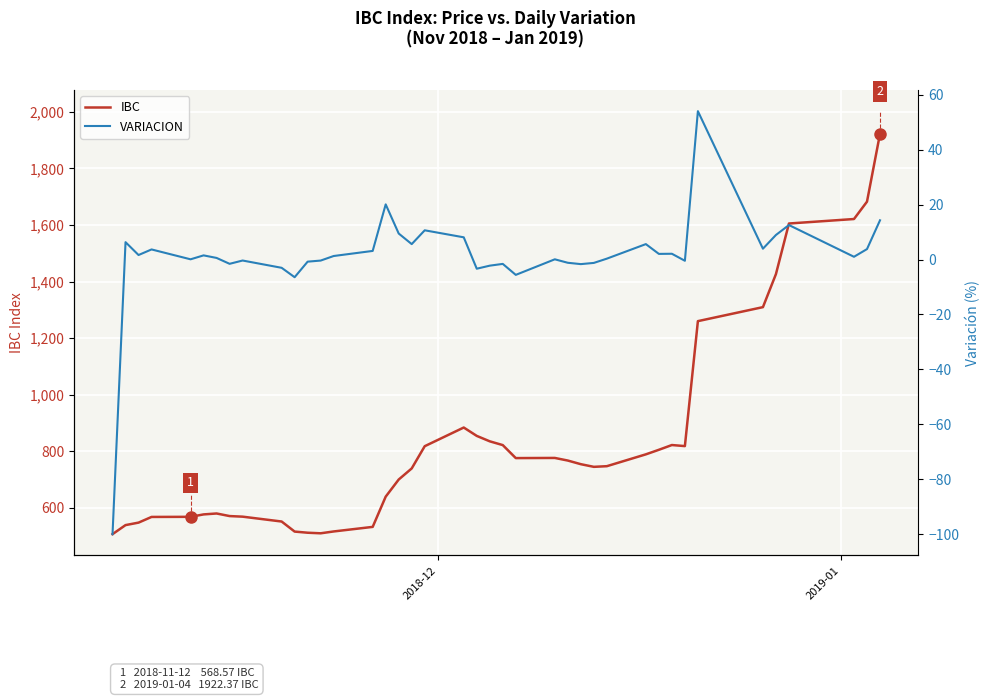

Rank the series by their average value, from lowest to highest.

VARIACION, IBC